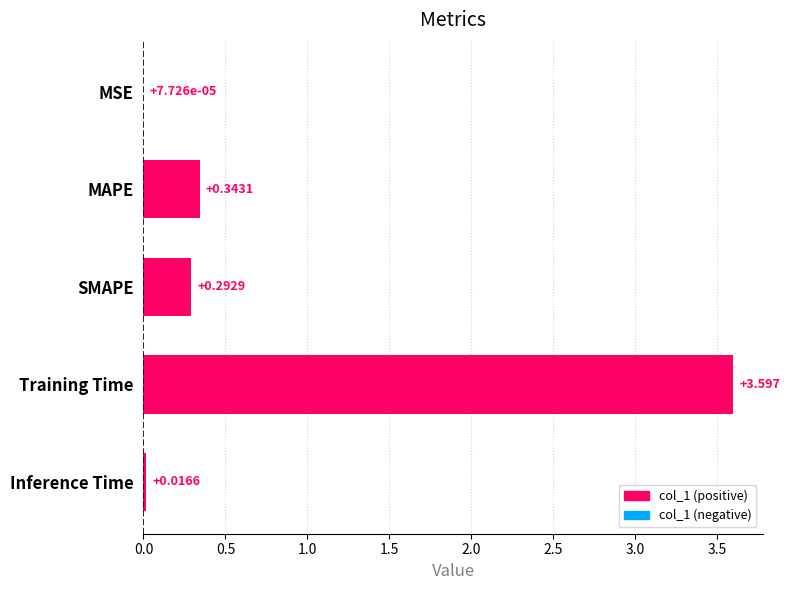

Where is the data nearest to the value 1?

MAPE